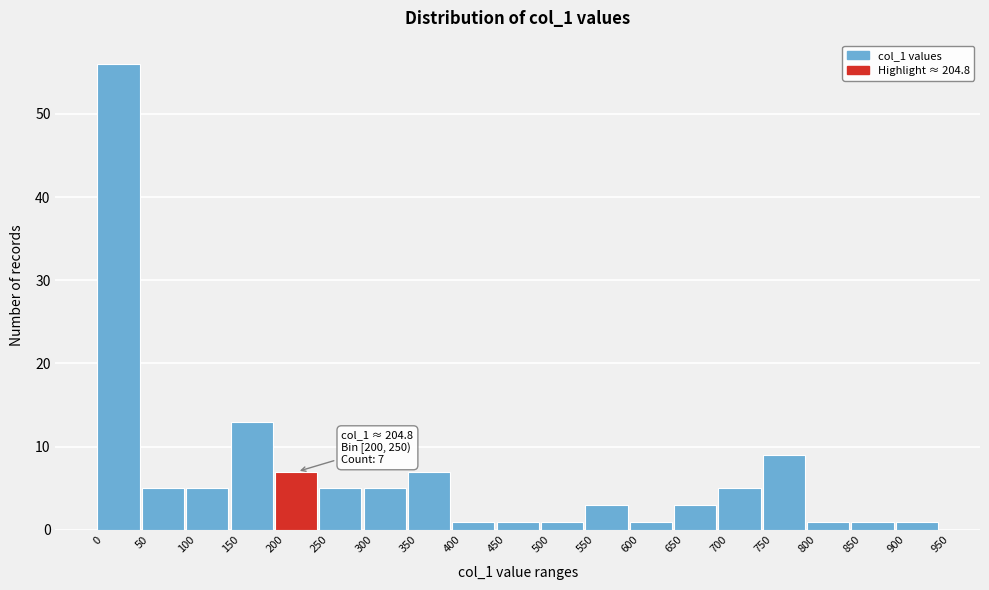

Over which range of the x-axis is the bar tallest?

0 to 50